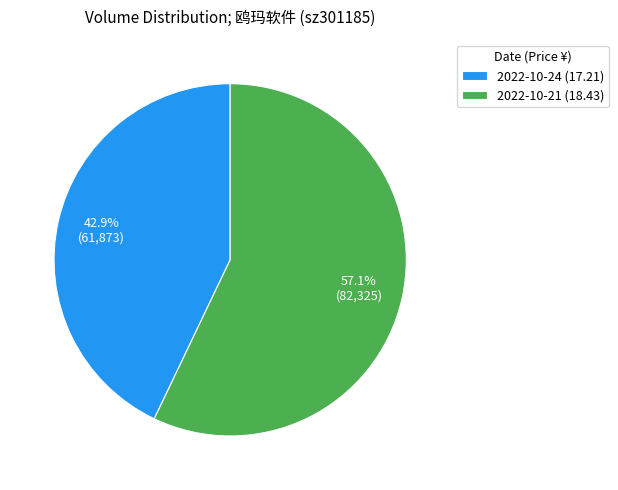

Which has a higher value, 2022-10-24 (17.21) or 2022-10-21 (18.43)?

2022-10-21 (18.43)